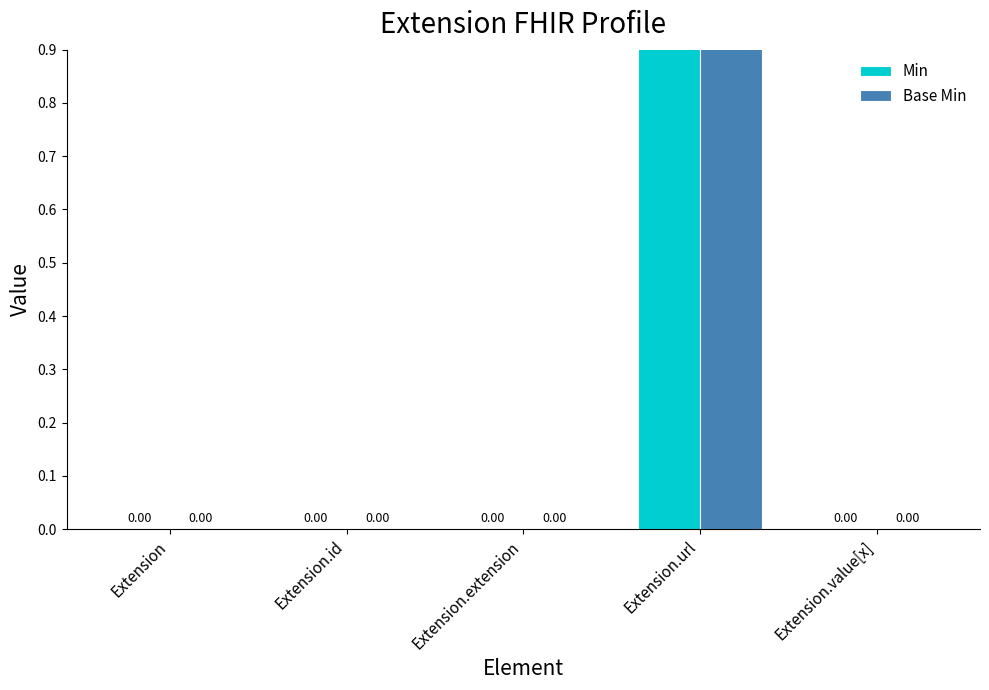

What value does the Base Min series have at Extension.url?

1